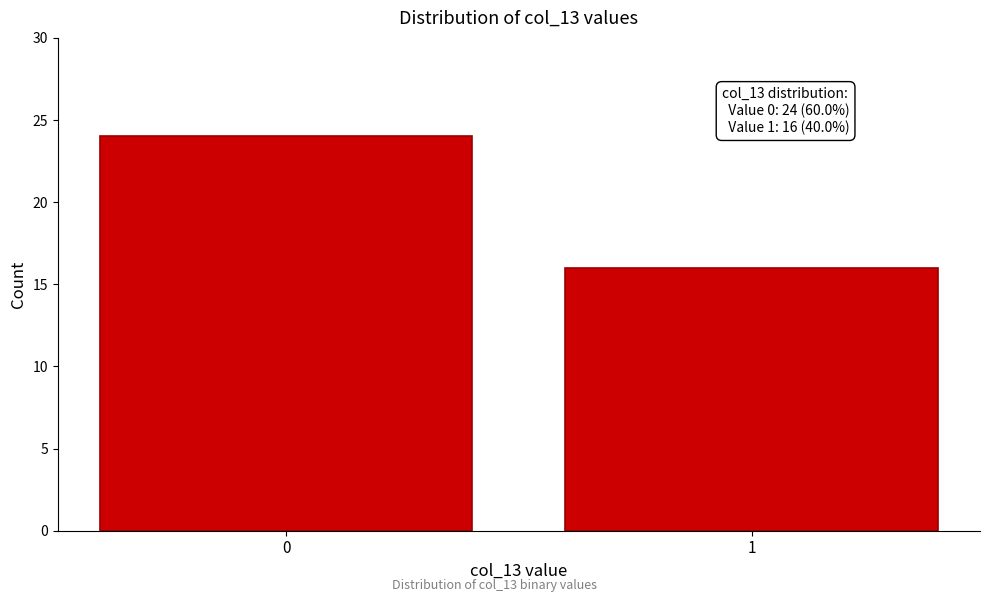

Reading left to right, extract all data points from this chart.

0=24	1=16